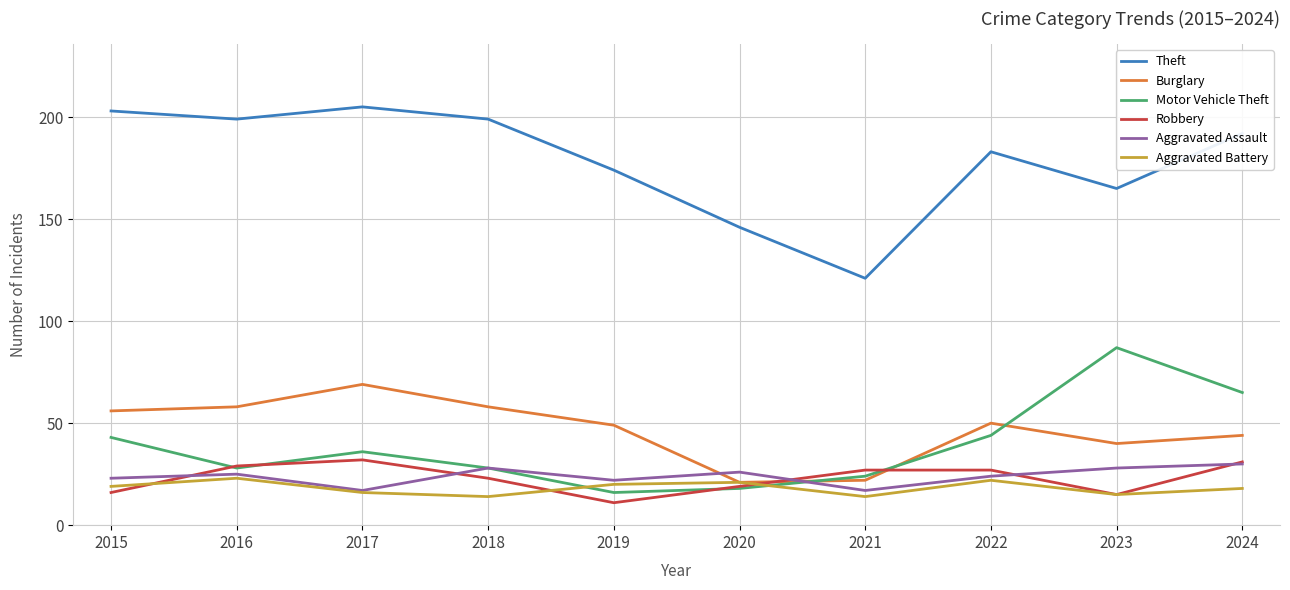

Between 2020 and 2022, which series saw the biggest shift?

Theft